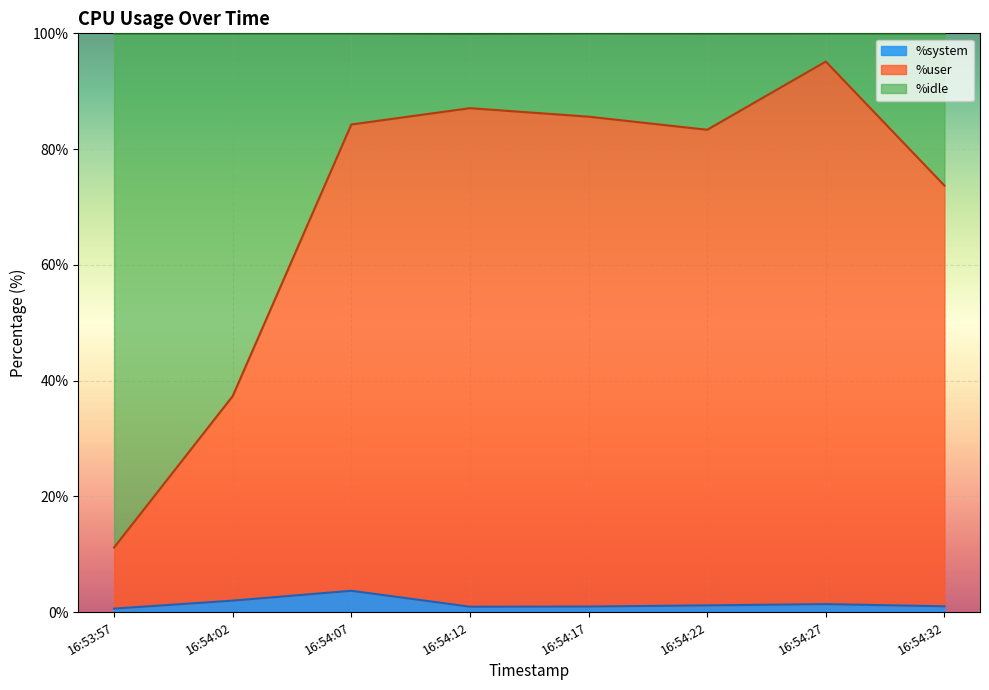

Where is %system nearest to the value 2?

16:54:02